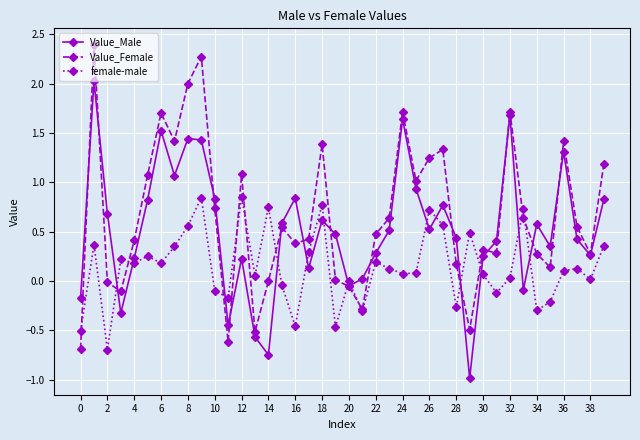

List the series in order of their overall mean, lowest first.

female-male, Value_Male, Value_Female